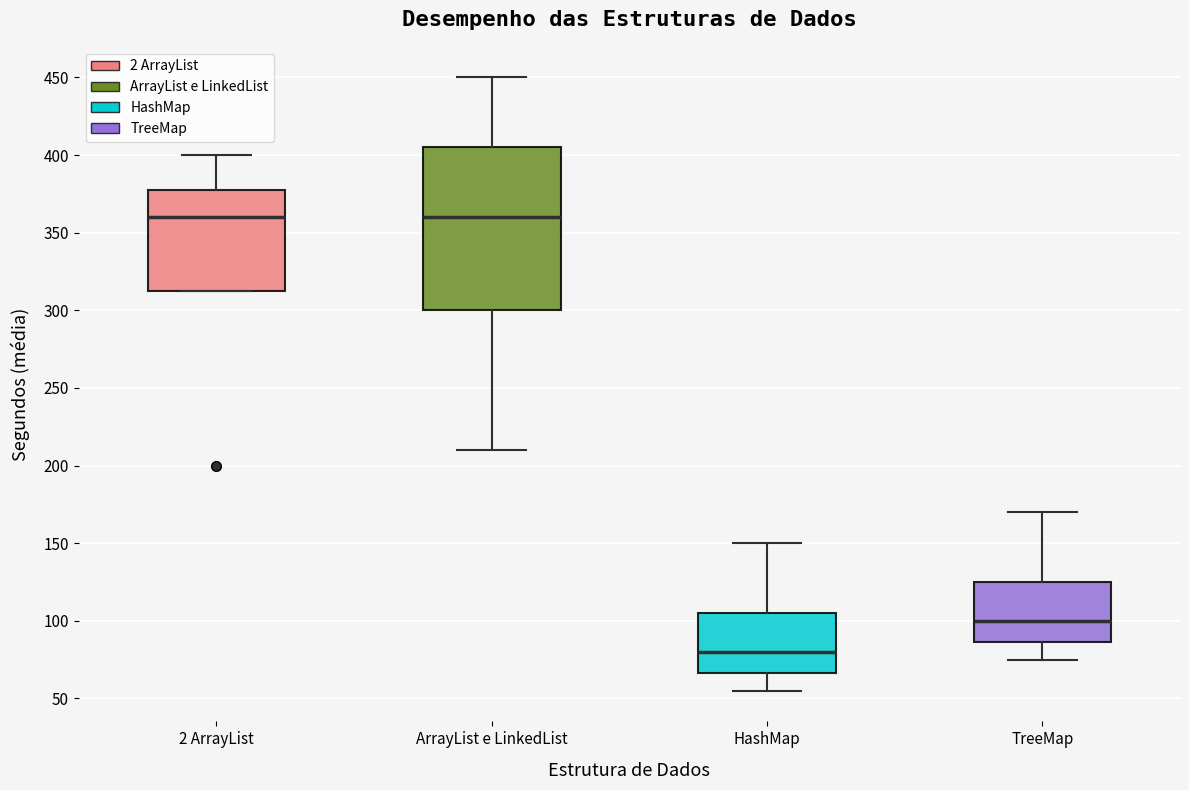

Which box's median line is the lowest?

HashMap